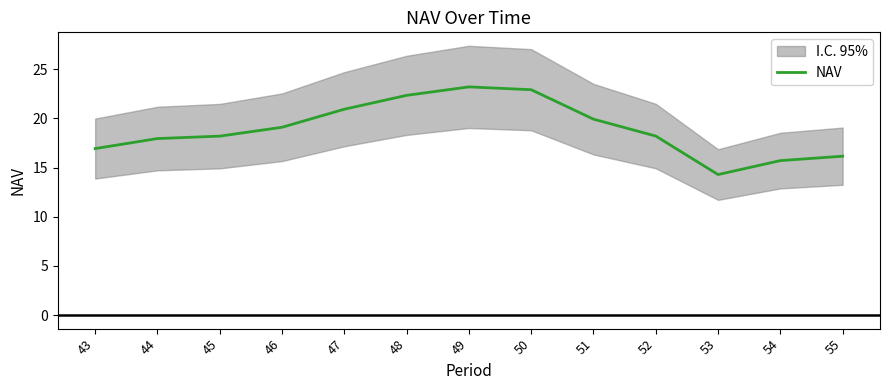

What is the greatest value displayed?

23.2